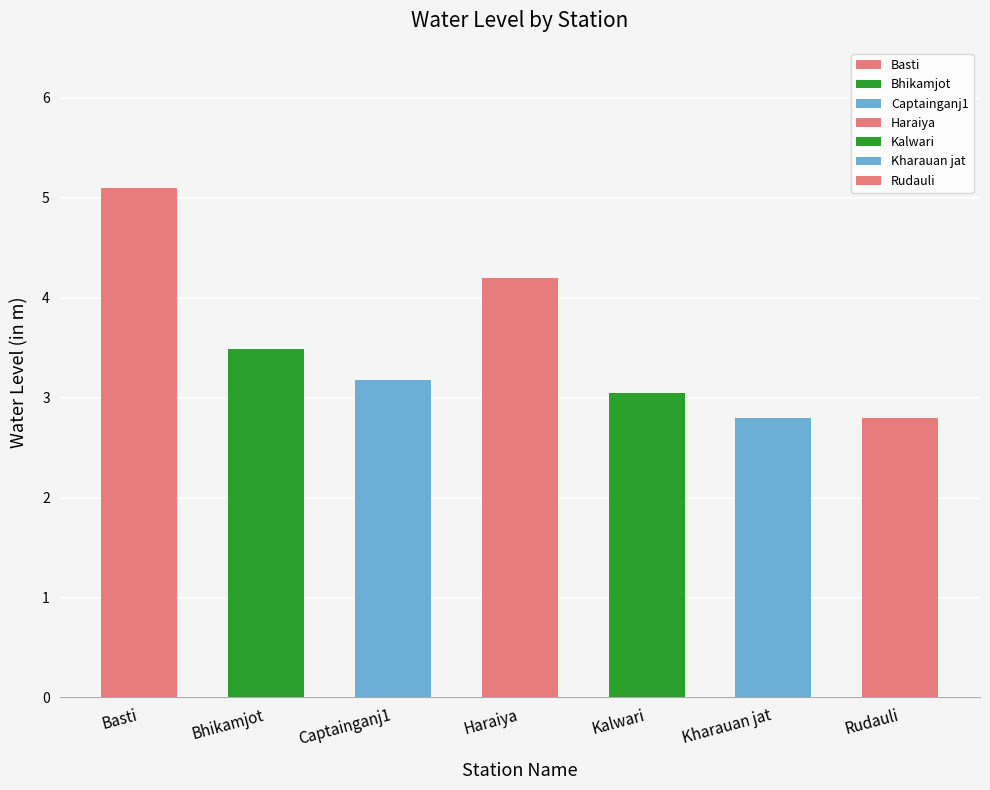

How many values are below 3?

2